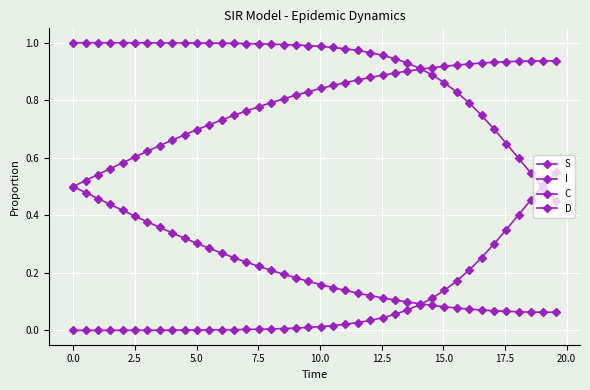

Reading left to right, list all the values displayed in this chart.

S: 1.0	1.0	1.0	1.0	1.0	1.0	1.0	1.0	1.0	1.0	1.0	1.0	1.0	1.0	1.0	1.0	1.0	1.0	1.0	1.0	1.0	1.0	1.0	1.0	1.0	1.0	0.9	0.9	0.9	0.9	0.9	0.8	0.8	0.7	0.7	0.6	0.6	0.5	0.5	0.4
I: 0.0	0.0	0.0	0.0	0.0	0.0	0.0	0.0	0.0	0.0	0.0	0.0	0.0	0.0	0.0	0.0	0.0	0.0	0.0	0.0	0.0	0.0	0.0	0.0	0.0	0.0	0.1	0.1	0.1	0.1	0.1	0.2	0.2	0.3	0.3	0.4	0.4	0.5	0.5	0.6
C: 0.5	0.5	0.5	0.4	0.4	0.4	0.4	0.4	0.3	0.3	0.3	0.3	0.3	0.3	0.2	0.2	0.2	0.2	0.2	0.2	0.2	0.1	0.1	0.1	0.1	0.1	0.1	0.1	0.1	0.1	0.1	0.1	0.1	0.1	0.1	0.1	0.1	0.1	0.1	0.1
D: 0.5	0.5	0.5	0.6	0.6	0.6	0.6	0.6	0.7	0.7	0.7	0.7	0.7	0.7	0.8	0.8	0.8	0.8	0.8	0.8	0.8	0.9	0.9	0.9	0.9	0.9	0.9	0.9	0.9	0.9	0.9	0.9	0.9	0.9	0.9	0.9	0.9	0.9	0.9	0.9